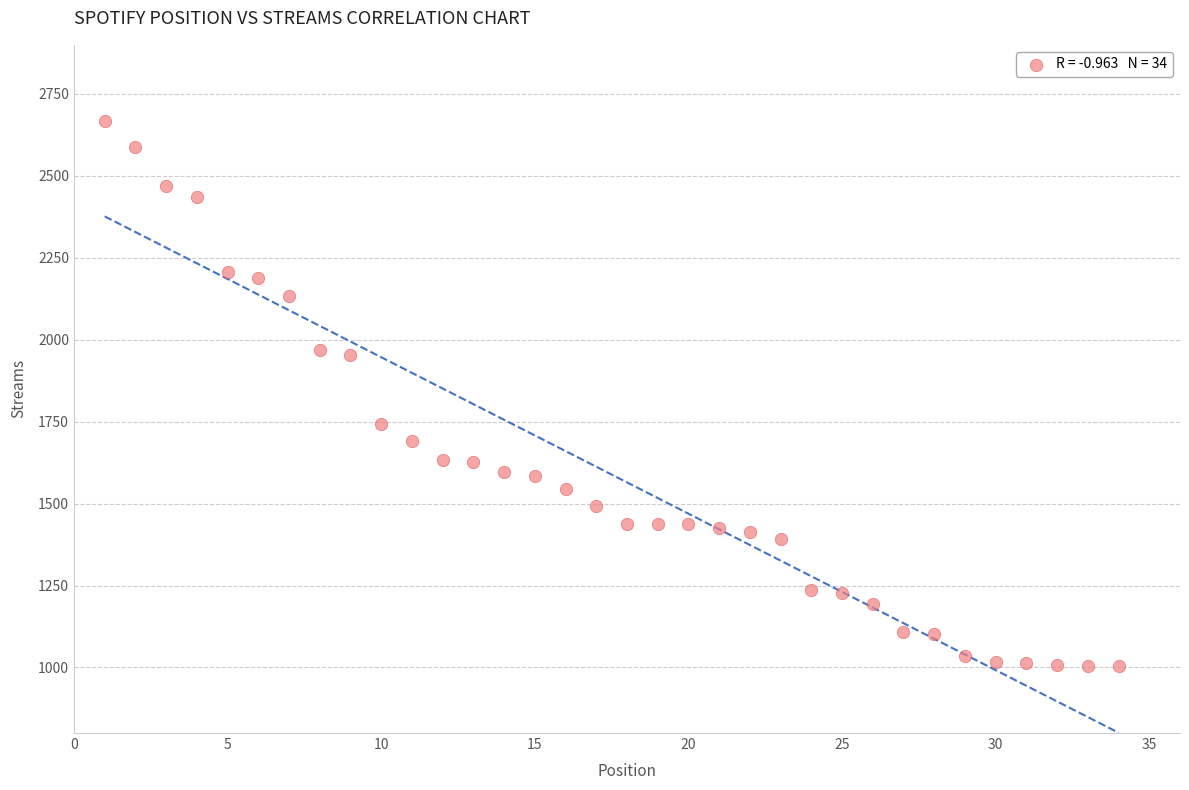

What Y value in the scatter plot is closest to 1836?

1742